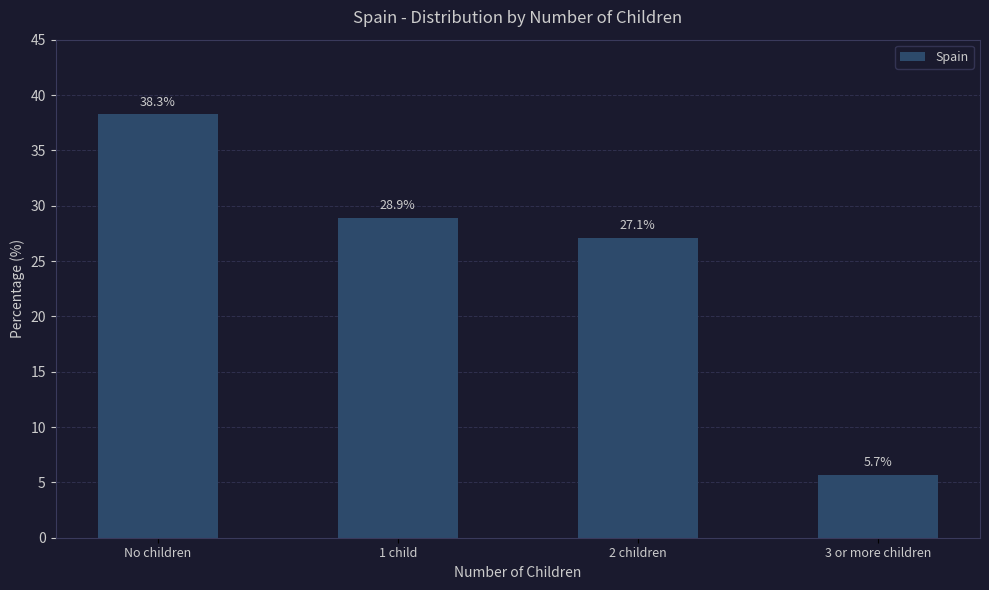

List the labels in order of value, smallest first.

3 or more children, 2 children, 1 child, No children